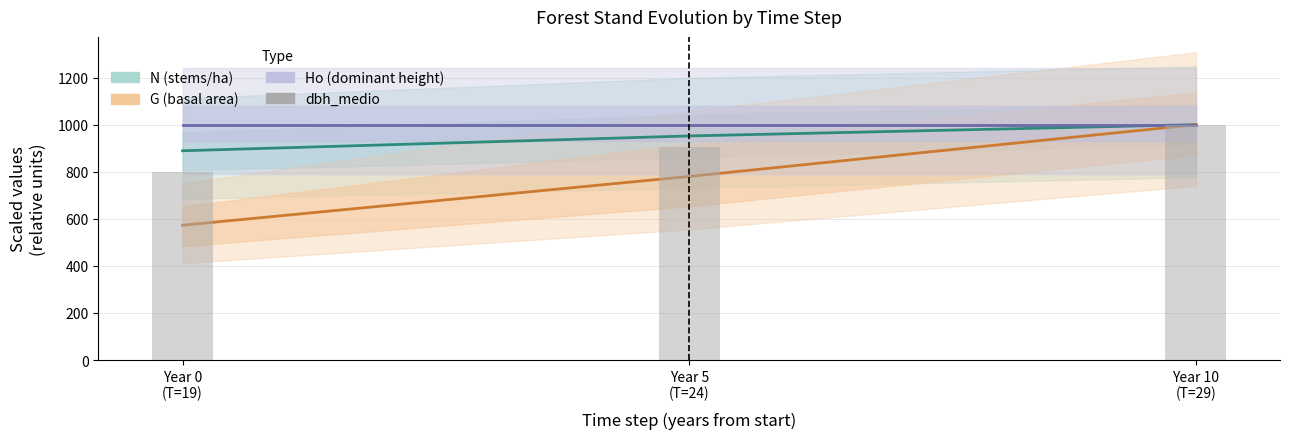

Which series changed the most between Year 0
(T=19) and Year 10
(T=29)?

G (basal area)